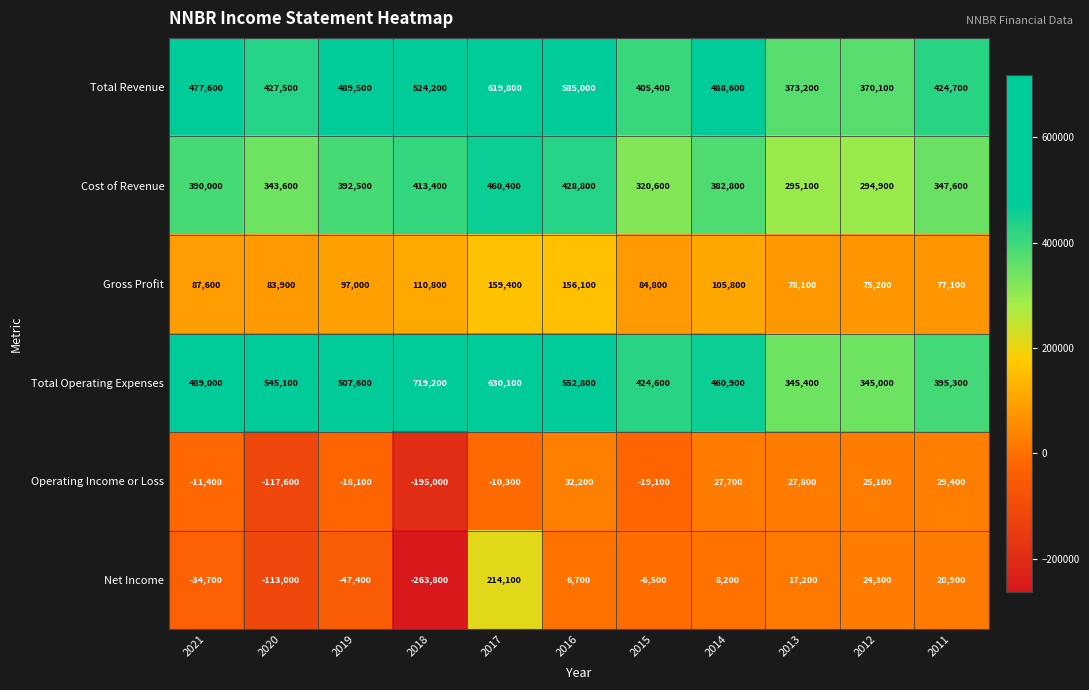

What is the smallest value displayed?

-263800